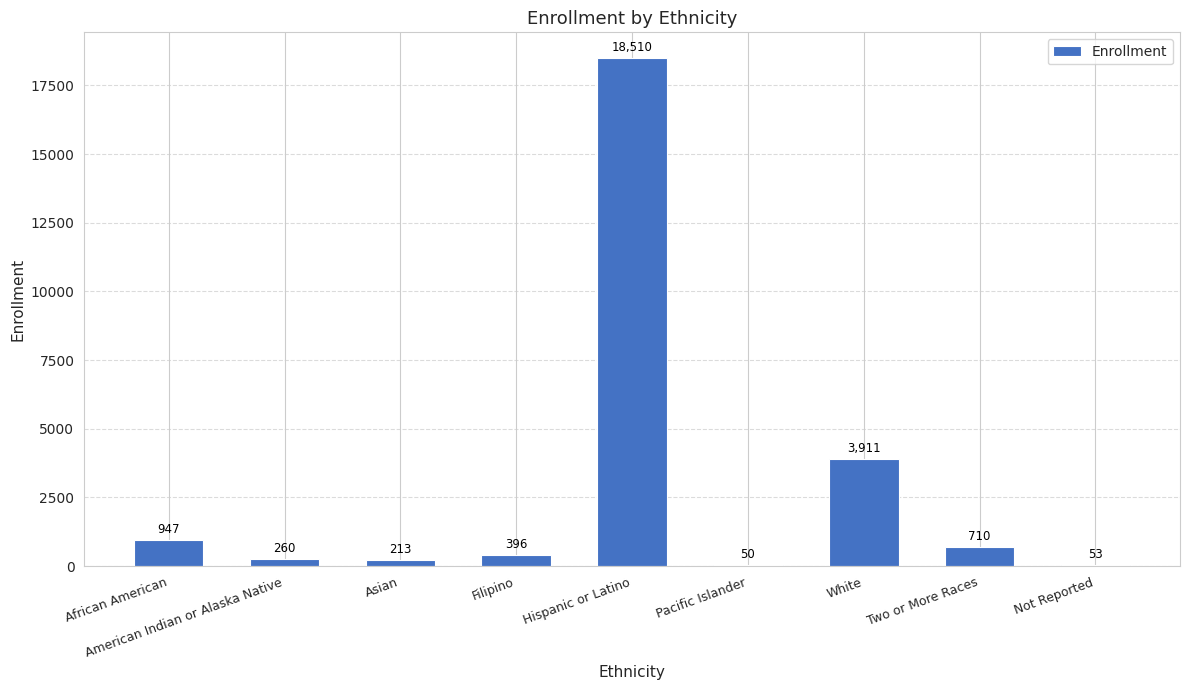

At which label is the value closest to 9280?

White